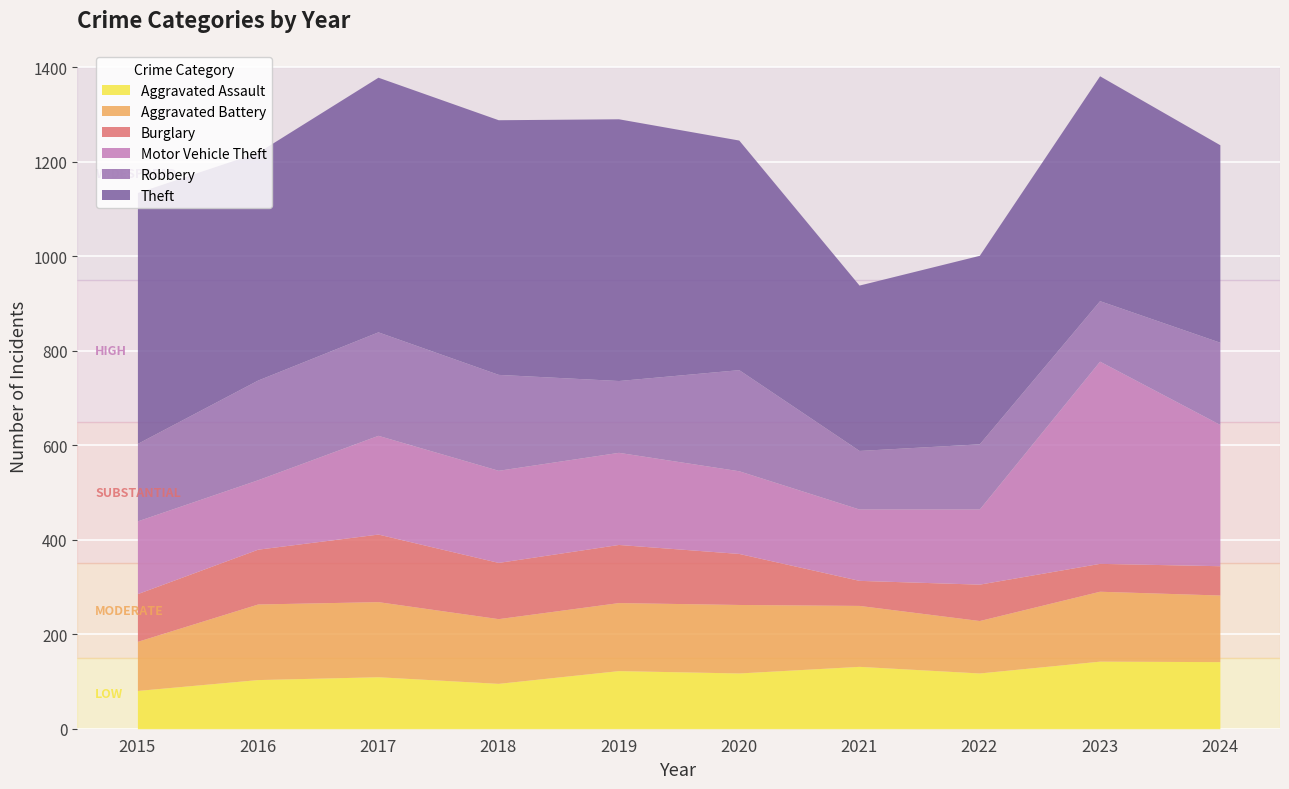

Which category has the highest value in the Aggravated Assault series?

2023